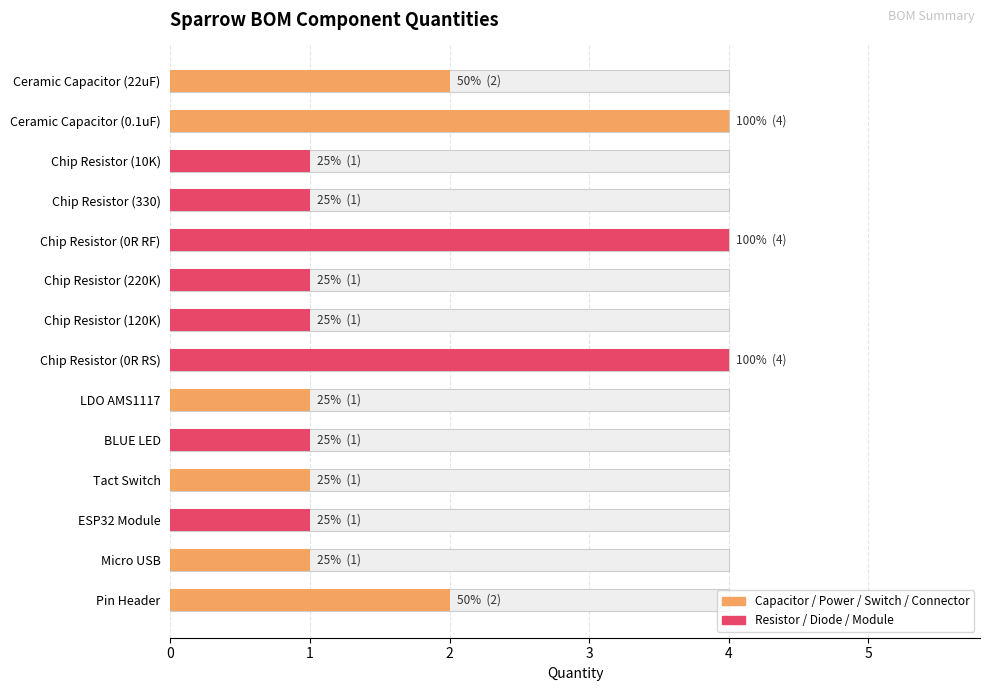

What is the greatest value displayed?

4